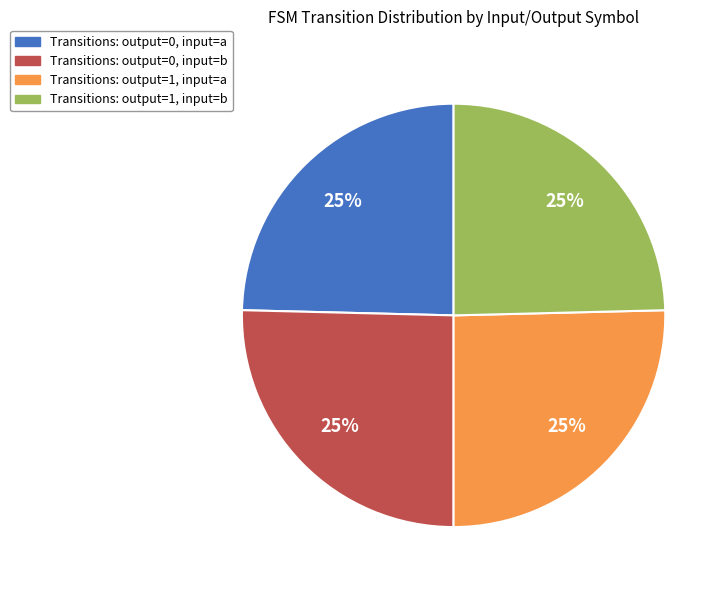

To the nearest percent, what is the average slice percentage?

25%